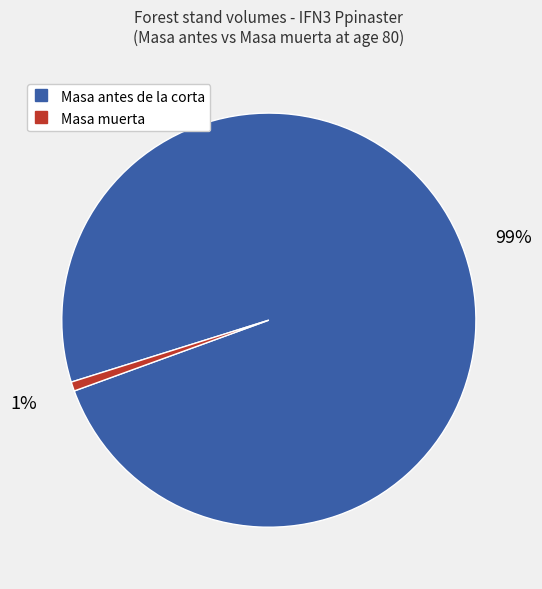

To the nearest percent, what is the average slice percentage?

50%